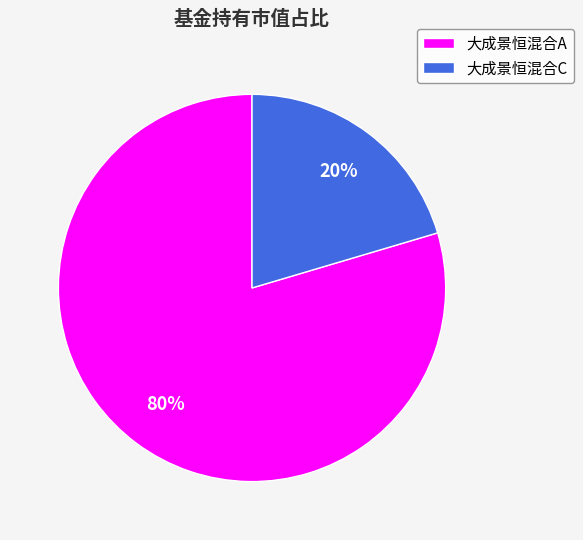

Does 大成景恒混合C account for over 50% of the chart?

No